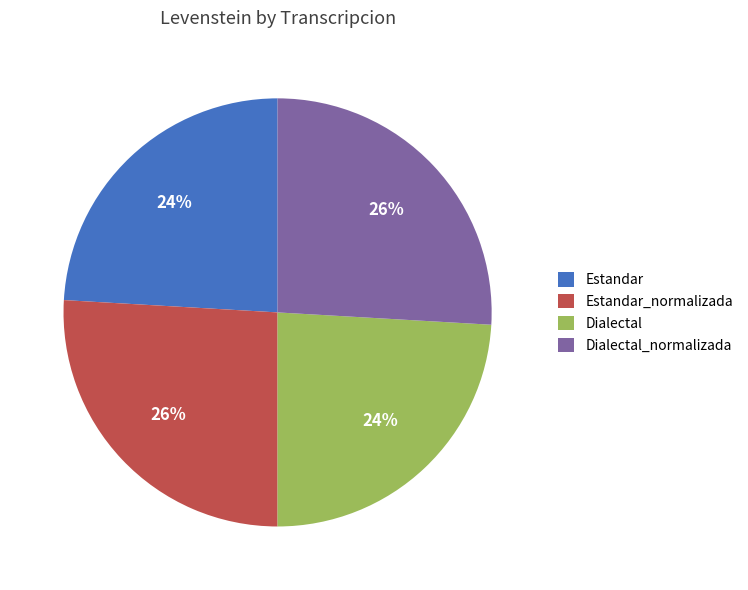

How many slices are in this pie chart?

4